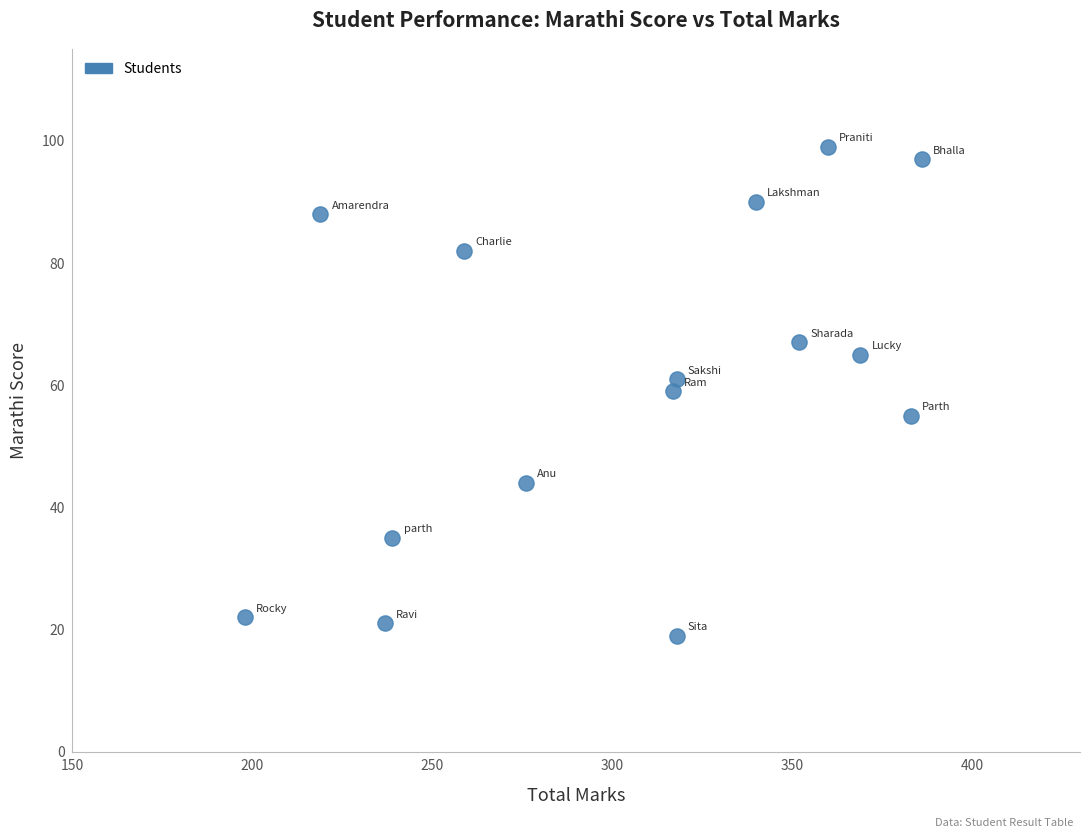

What is the range of Y values (max minus min)?

80